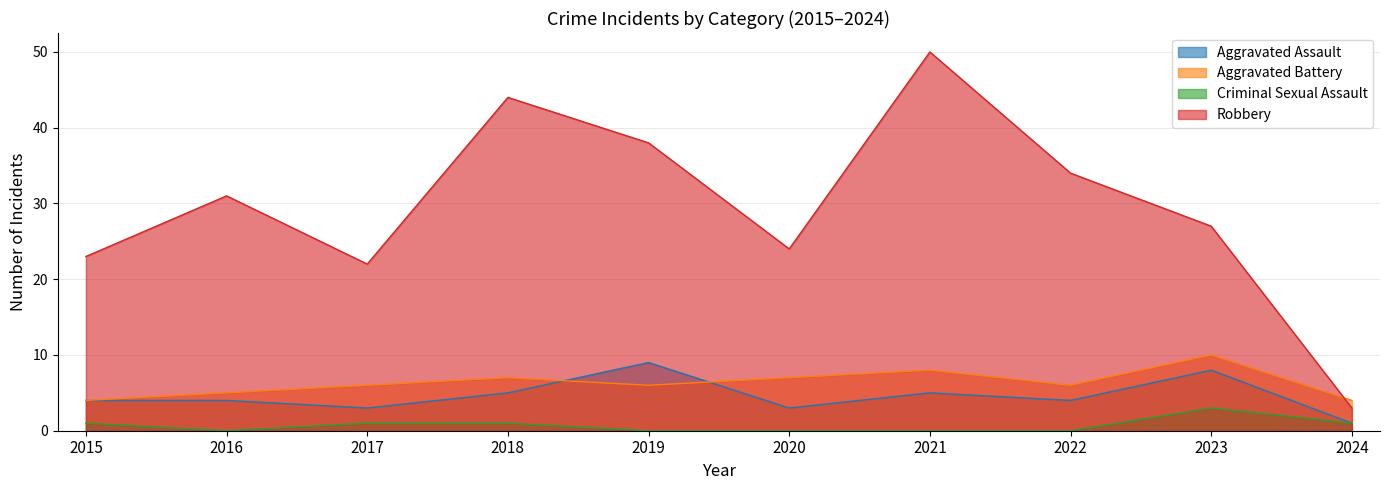

What is the average value of the Criminal Sexual Assault series?

1